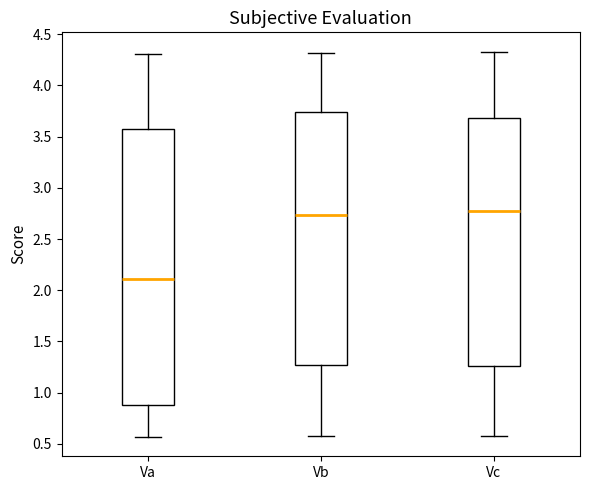

Reading left to right, transcribe this box plot: for each box, give where its median line is, the range the box spans, and where its two whiskers end, as read against the y-axis. The values are not printed on the chart, so give them approximately, as read against the axis.

Va: median 2.10, box 0.90 to 3.55, whiskers 0.55 to 4.30
Vb: median 2.75, box 1.25 to 3.75, whiskers 0.60 to 4.30
Vc: median 2.75, box 1.25 to 3.70, whiskers 0.60 to 4.35